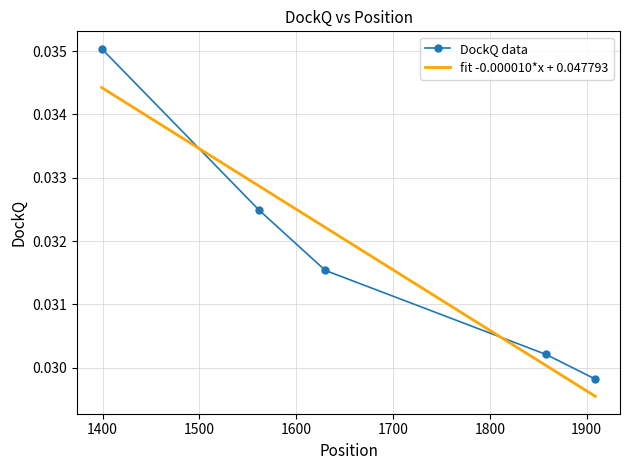

True or false: the data shows 0.0 at 1630.

False